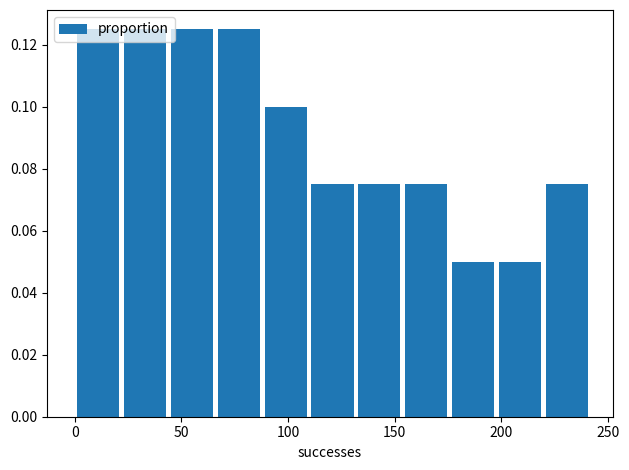

Reading left to right, transcribe this chart: for each bar, give the range it covers on the x-axis and its height. Neither the bar edges nor the heights are printed on the chart, so give them approximately, as read against the axes.

0 to 20: 0.126
20 to 45: 0.126
45 to 65: 0.126
65 to 90: 0.126
90 to 110: 0.100
110 to 130: 0.076
130 to 155: 0.076
155 to 175: 0.076
175 to 200: 0.050
200 to 220: 0.050
220 to 240: 0.076